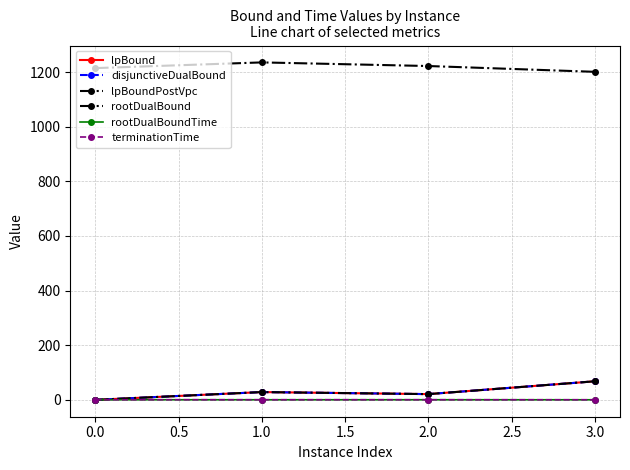

In lpBound, how many points are lower than both neighbors (excluding endpoints)?

1